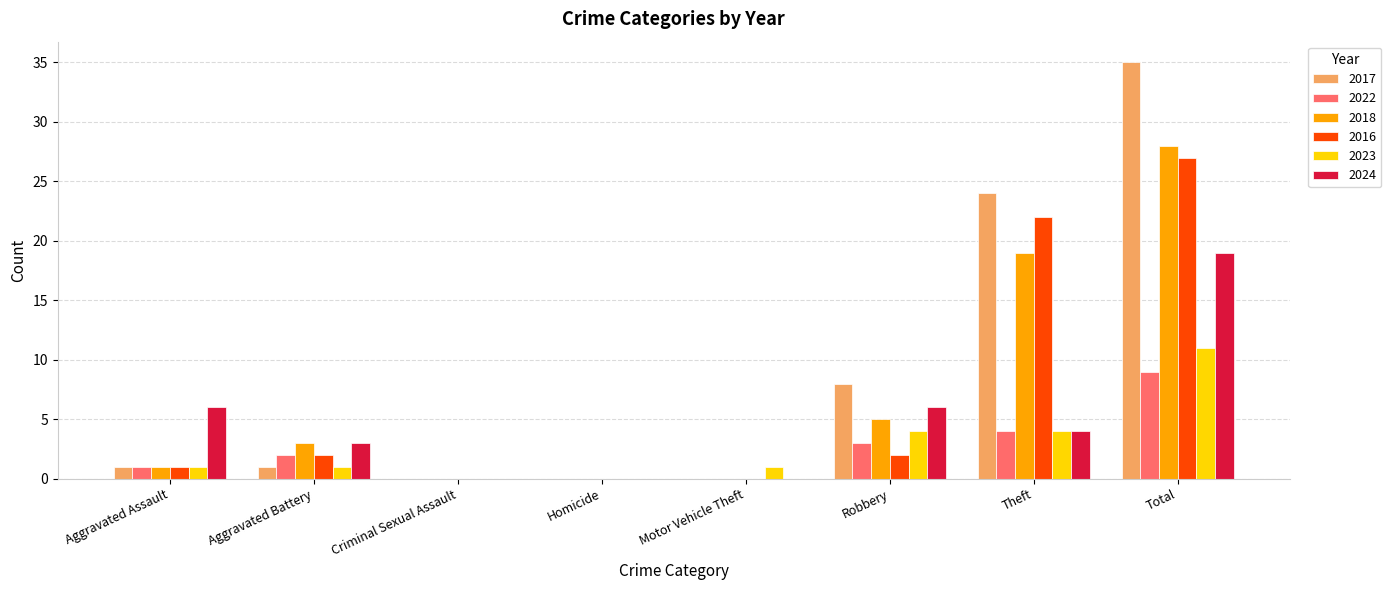

Is it true that 2023 equals 11 at Total?

True